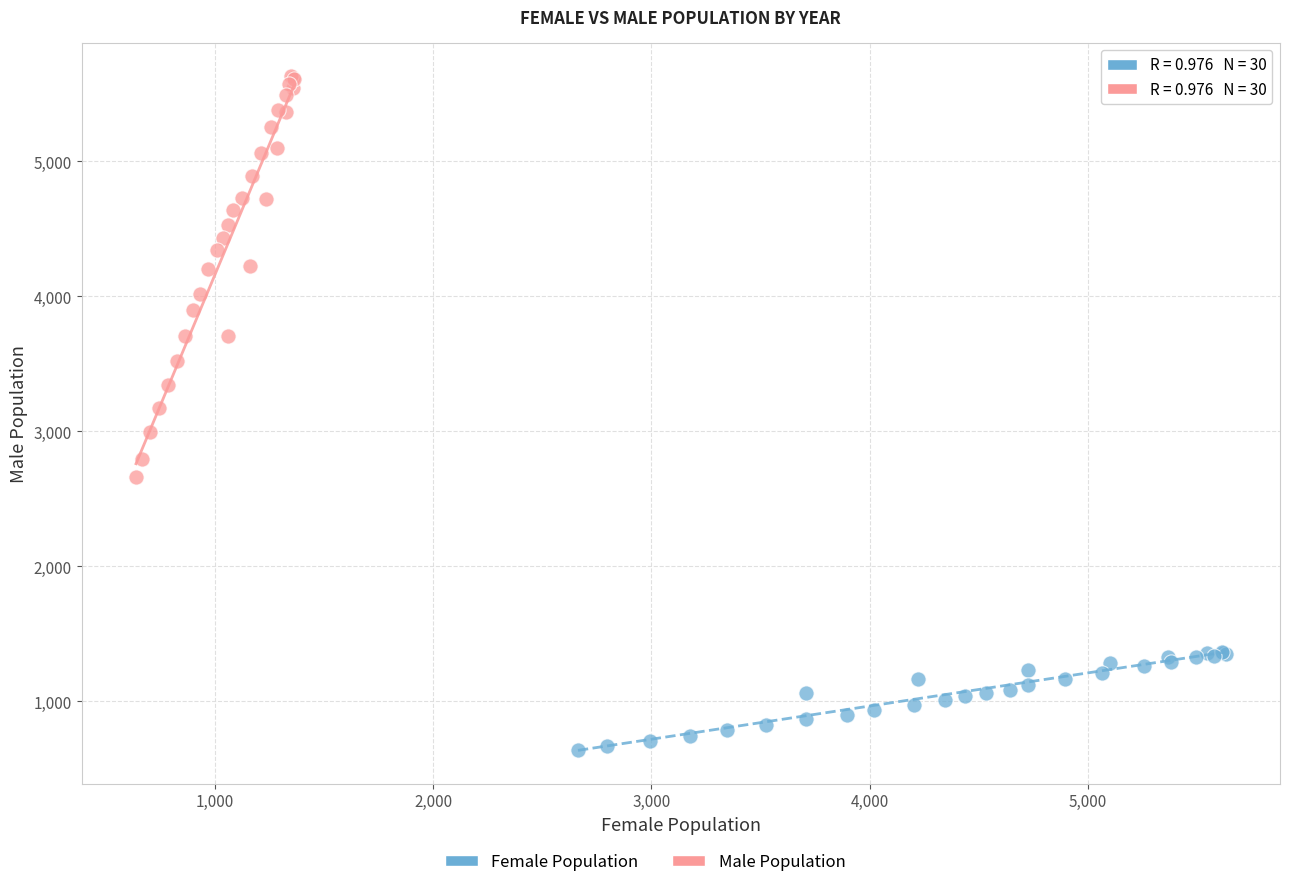

Which series has the widest spread of Y values?

Male Population